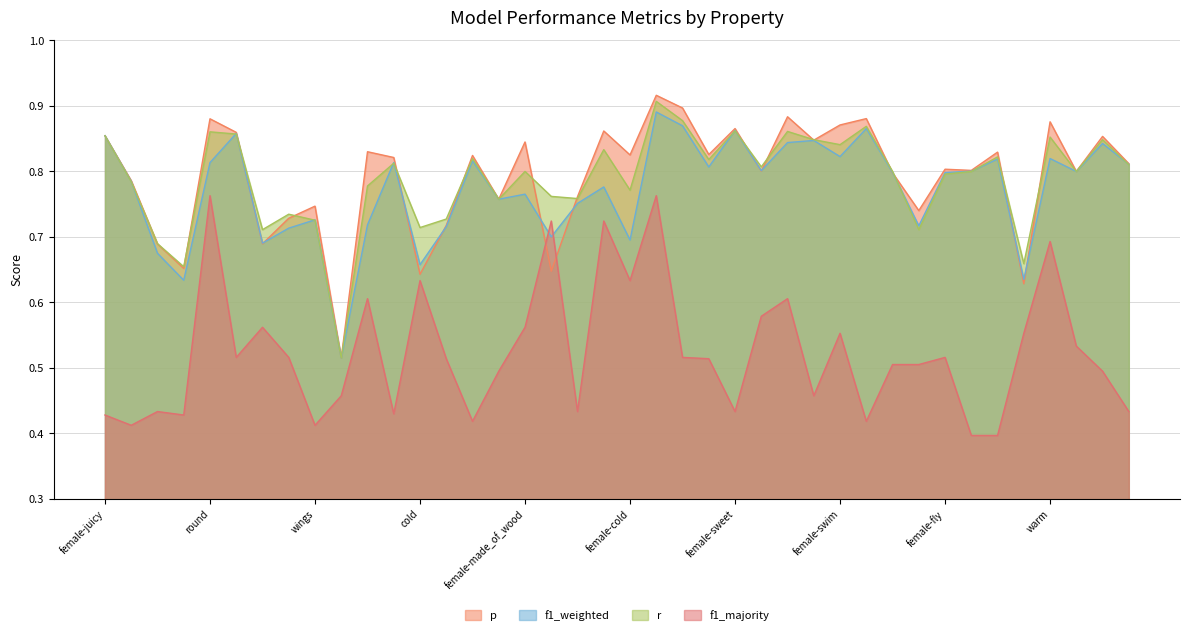

Reading left to right, list all the values displayed in this chart.

p: female-juicy=0.9	female-wings=0.8	sweet=0.7	juicy=0.7	round=0.9	fly=0.9	made_of_wood=0.7	female-black=0.7	wings=0.7	roll=0.5	wheels=0.8	female=0.8	cold=0.6	female-blue=0.7	female-green=0.8	lay_eggs=0.8	female-made_of_wood=0.8	square=0.6	female-red=0.8	female-square=0.9	female-cold=0.8	female-round=0.9	black=0.9	blue=0.8	female-sweet=0.9	hot=0.8	female-wheels=0.9	female-roll=0.8	female-swim=0.9	green=0.9	yellow=0.8	female-yellow=0.7	female-fly=0.8	dangerous=0.8	female-dangerous=0.8	swim=0.6	warm=0.9	used_in_cooking=0.8	female-lay_eggs=0.9	red=0.8
f1_weighted: female-juicy=0.9	female-wings=0.8	sweet=0.7	juicy=0.6	round=0.8	fly=0.9	made_of_wood=0.7	female-black=0.7	wings=0.7	roll=0.5	wheels=0.7	female=0.8	cold=0.7	female-blue=0.7	female-green=0.8	lay_eggs=0.8	female-made_of_wood=0.8	square=0.7	female-red=0.8	female-square=0.8	female-cold=0.7	female-round=0.9	black=0.9	blue=0.8	female-sweet=0.9	hot=0.8	female-wheels=0.8	female-roll=0.8	female-swim=0.8	green=0.9	yellow=0.8	female-yellow=0.7	female-fly=0.8	dangerous=0.8	female-dangerous=0.8	swim=0.6	warm=0.8	used_in_cooking=0.8	female-lay_eggs=0.8	red=0.8
r: female-juicy=0.9	female-wings=0.8	sweet=0.7	juicy=0.7	round=0.9	fly=0.9	made_of_wood=0.7	female-black=0.7	wings=0.7	roll=0.5	wheels=0.8	female=0.8	cold=0.7	female-blue=0.7	female-green=0.8	lay_eggs=0.8	female-made_of_wood=0.8	square=0.8	female-red=0.8	female-square=0.8	female-cold=0.8	female-round=0.9	black=0.9	blue=0.8	female-sweet=0.9	hot=0.8	female-wheels=0.9	female-roll=0.8	female-swim=0.8	green=0.9	yellow=0.8	female-yellow=0.7	female-fly=0.8	dangerous=0.8	female-dangerous=0.8	swim=0.7	warm=0.9	used_in_cooking=0.8	female-lay_eggs=0.8	red=0.8
f1_majority: female-juicy=0.4	female-wings=0.4	sweet=0.4	juicy=0.4	round=0.8	fly=0.5	made_of_wood=0.6	female-black=0.5	wings=0.4	roll=0.5	wheels=0.6	female=0.4	cold=0.6	female-blue=0.5	female-green=0.4	lay_eggs=0.5	female-made_of_wood=0.6	square=0.7	female-red=0.4	female-square=0.7	female-cold=0.6	female-round=0.8	black=0.5	blue=0.5	female-sweet=0.4	hot=0.6	female-wheels=0.6	female-roll=0.5	female-swim=0.6	green=0.4	yellow=0.5	female-yellow=0.5	female-fly=0.5	dangerous=0.4	female-dangerous=0.4	swim=0.6	warm=0.7	used_in_cooking=0.5	female-lay_eggs=0.5	red=0.4